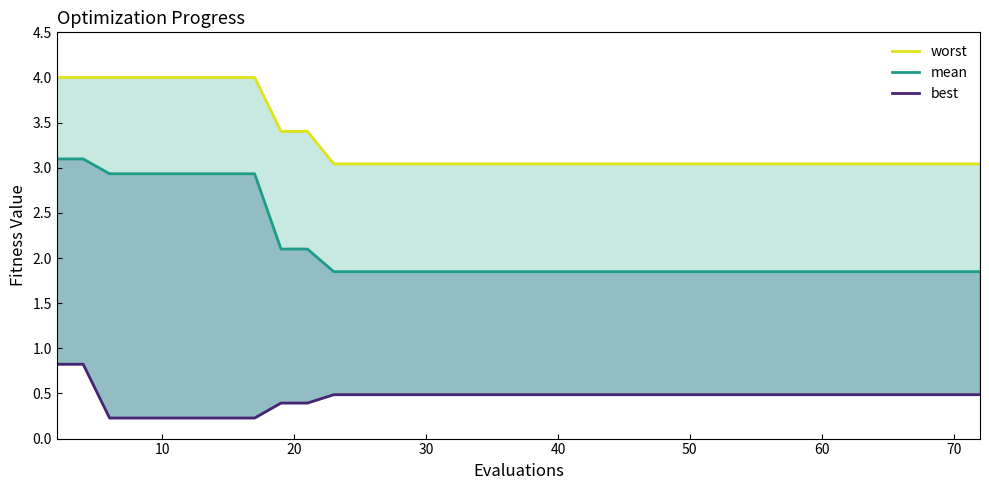

What is the difference between the maximum and minimum values in the mean series?

1.2